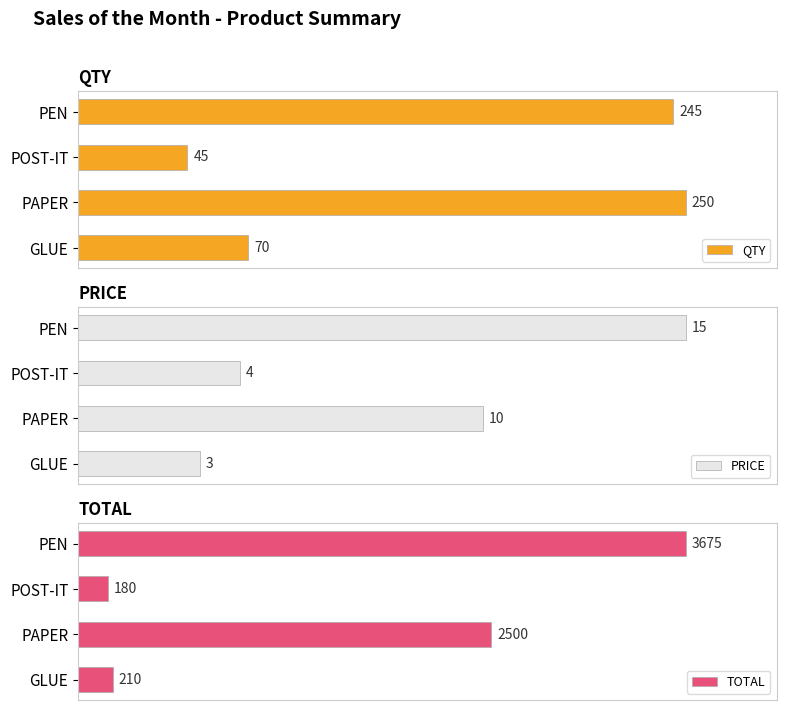

How many categories are shown in the chart?

4